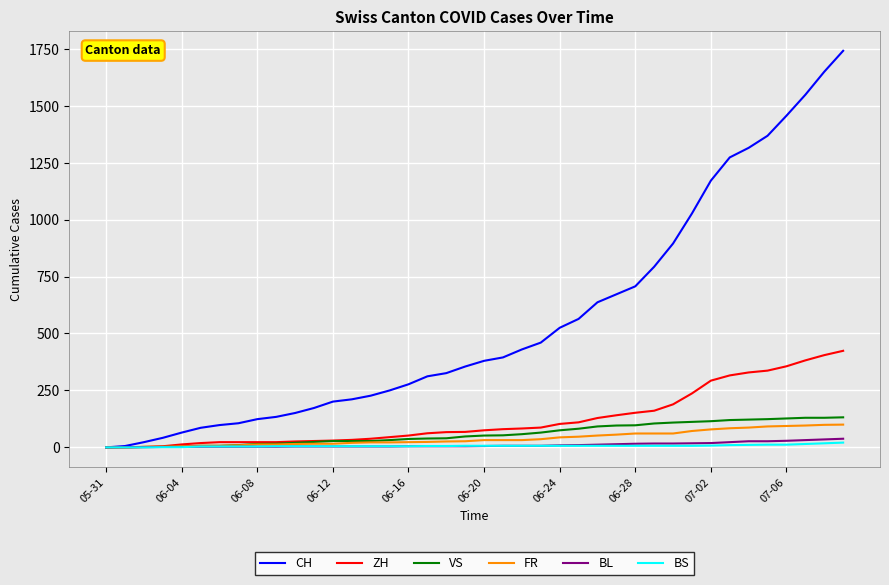

Which series has the widest spread of values?

CH